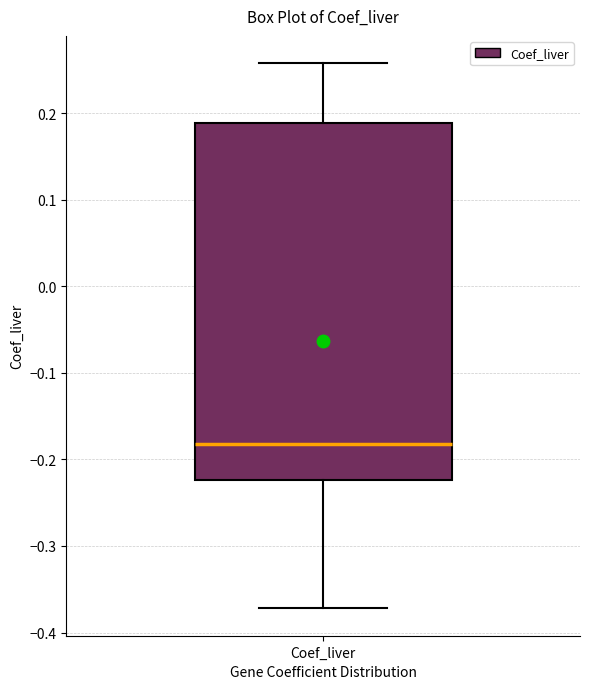

Read this box plot against the y-axis: the position of the median line, the range covered by the box, and the ends of both whiskers. The values are not printed on the chart, so give them approximately, as read against the axis.

median -0.18, box -0.22 to 0.19, whiskers -0.37 to 0.26